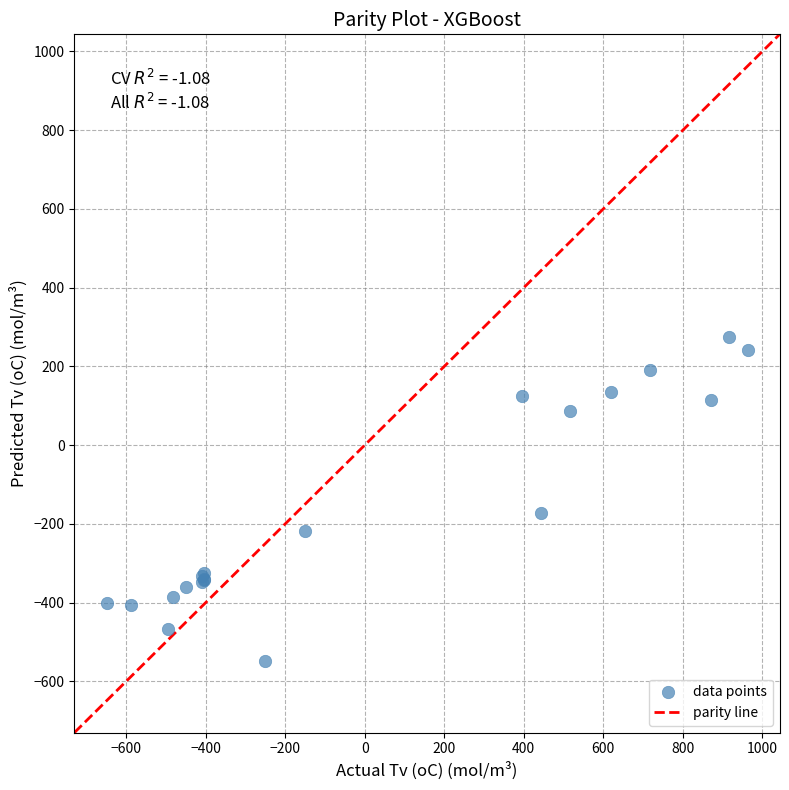

What Y value in the scatter plot is closest to -136?

-173.1